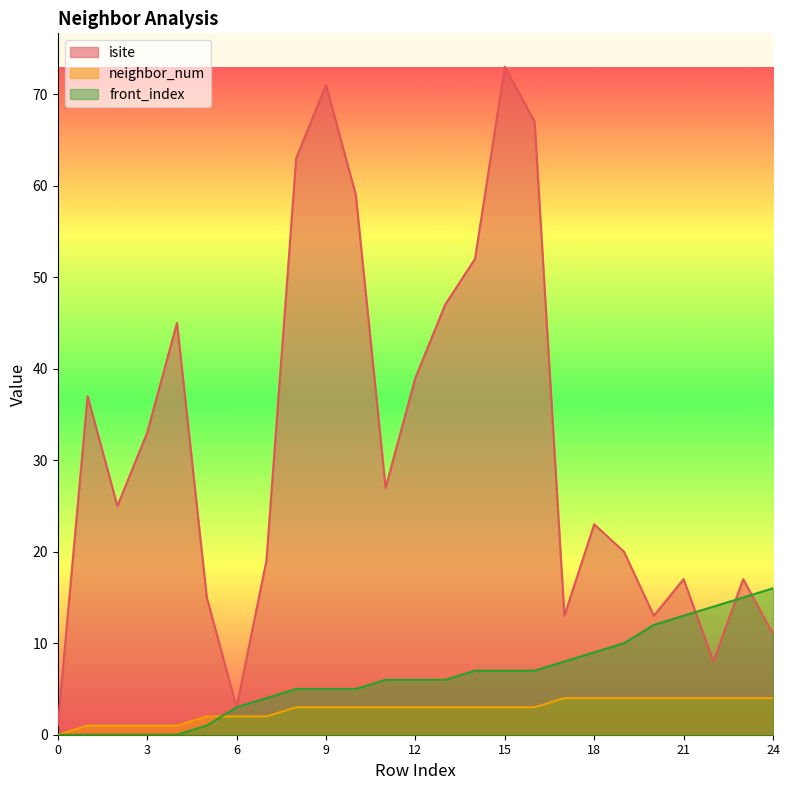

List the series in order of their peak value, highest first.

isite, front_index, neighbor_num